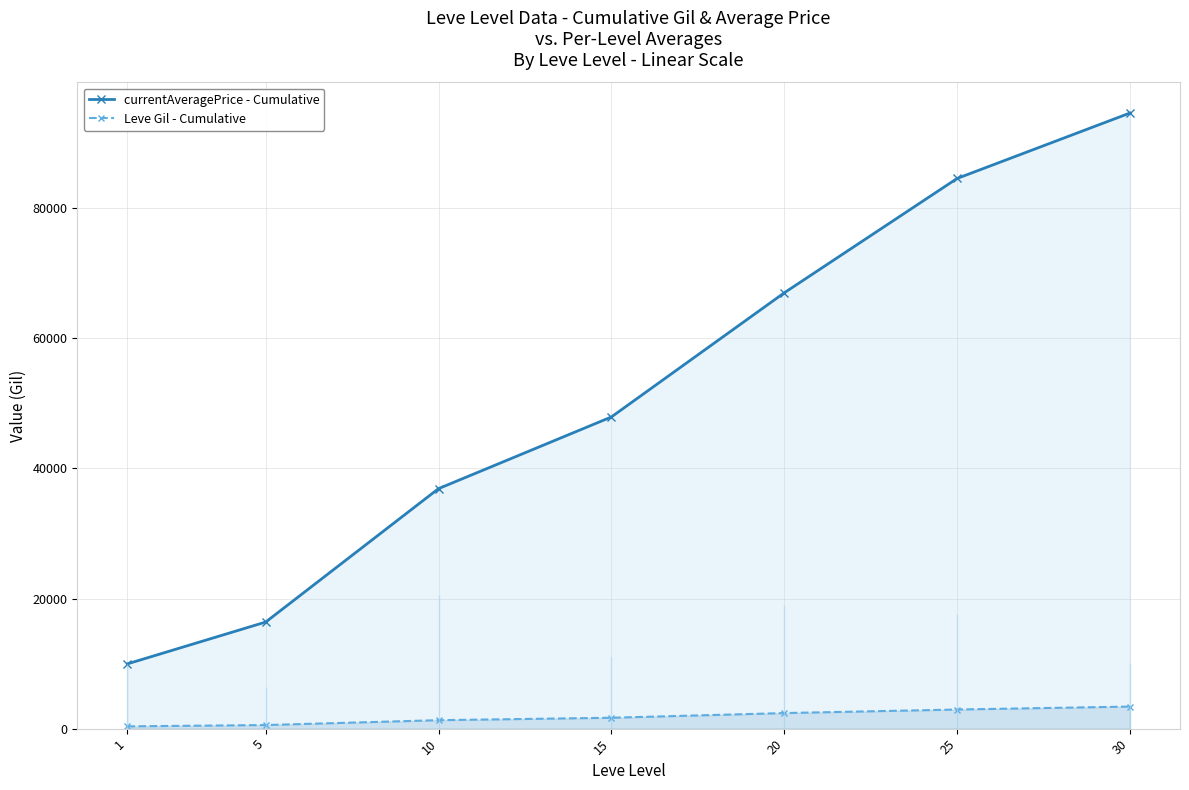

Reading right to left, extract all data points from this chart.

currentAveragePrice - Cumulative: 30=94629.3	25=84568.8	20=66987.7	15=47909.2	10=36892.2	5=16384.5	1=9955.8
Leve Gil - Cumulative: 30=3389.0	25=2936.5	20=2391.5	15=1671.5	10=1298.2	5=551.5	1=349.8